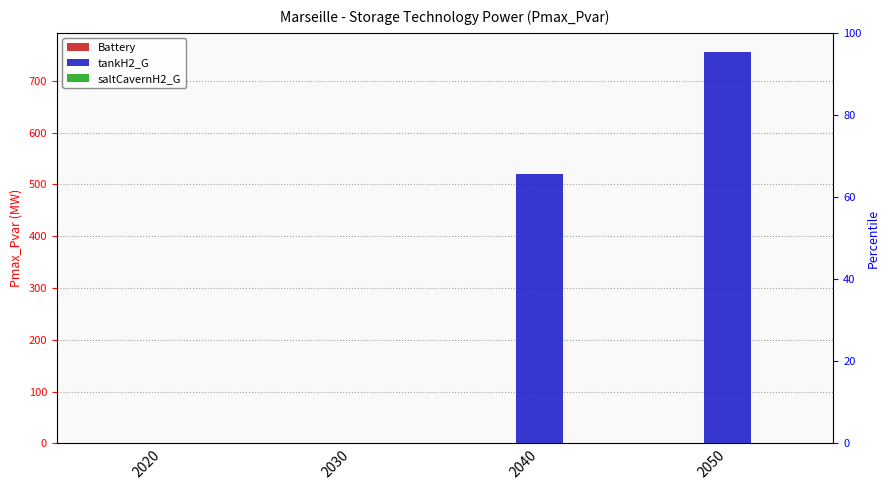

Which series has the widest spread of values?

tankH2_G